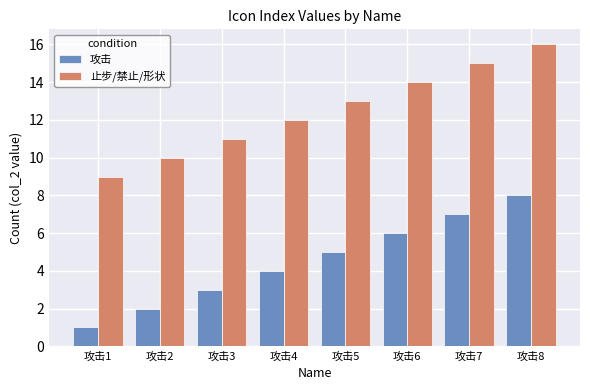

Reading left to right, transcribe all the data shown in this chart.

攻击: 攻击1=1	攻击2=2	攻击3=3	攻击4=4	攻击5=5	攻击6=6	攻击7=7	攻击8=8
止步/禁止/形状: 攻击1=9	攻击2=10	攻击3=11	攻击4=12	攻击5=13	攻击6=14	攻击7=15	攻击8=16